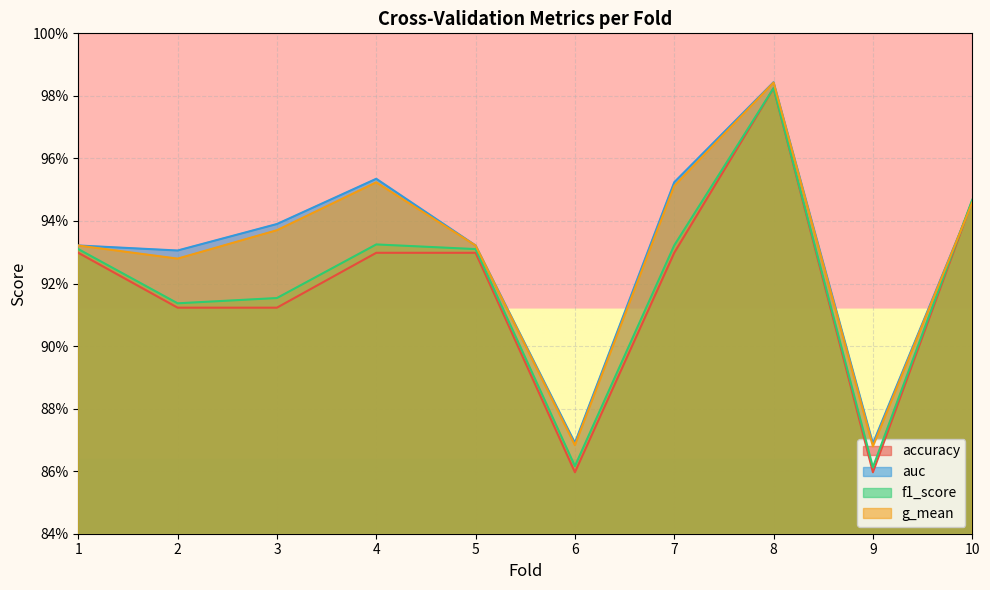

What are all the series names shown in the legend?

accuracy, auc, f1_score, g_mean